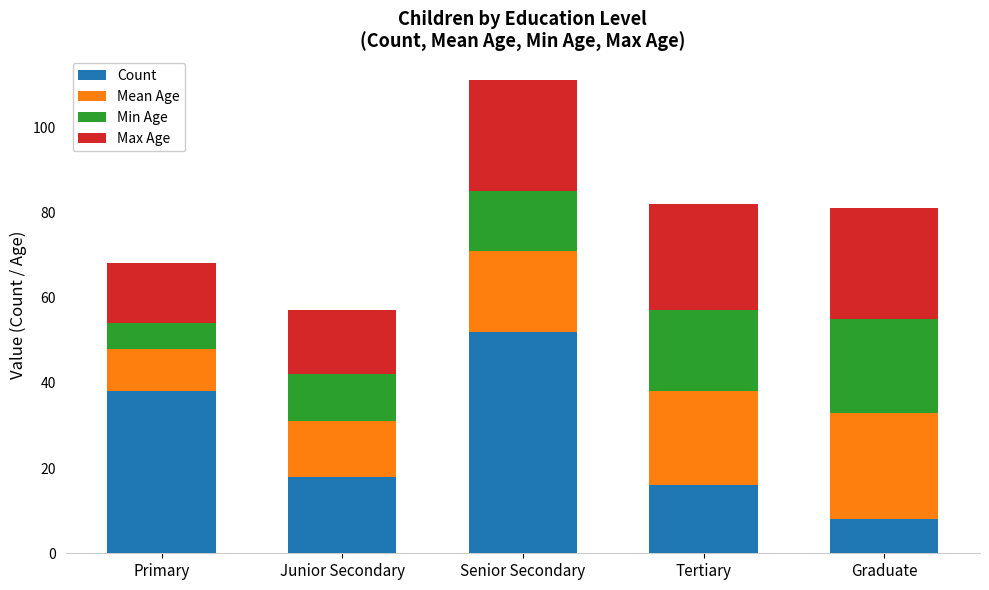

What is the difference between the maximum and minimum values in the Count series?

44